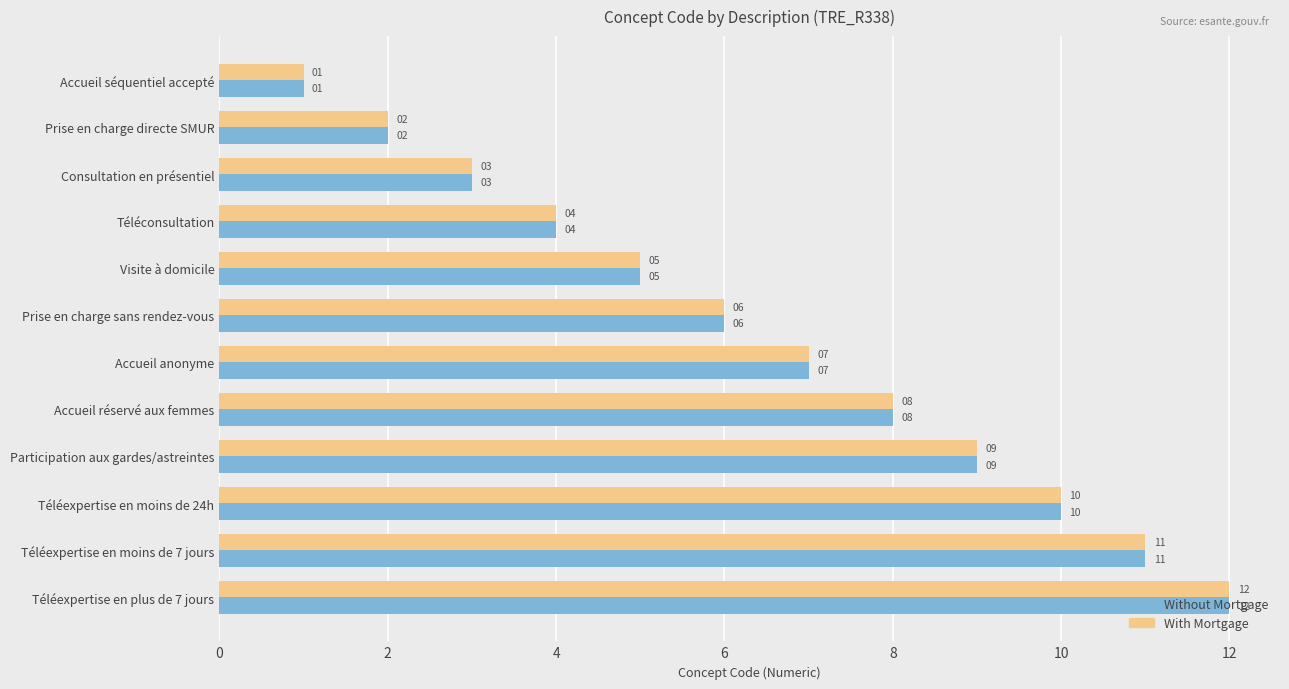

Which category has the highest value in the With Mortgage series?

Téléexpertise en plus de 7 jours